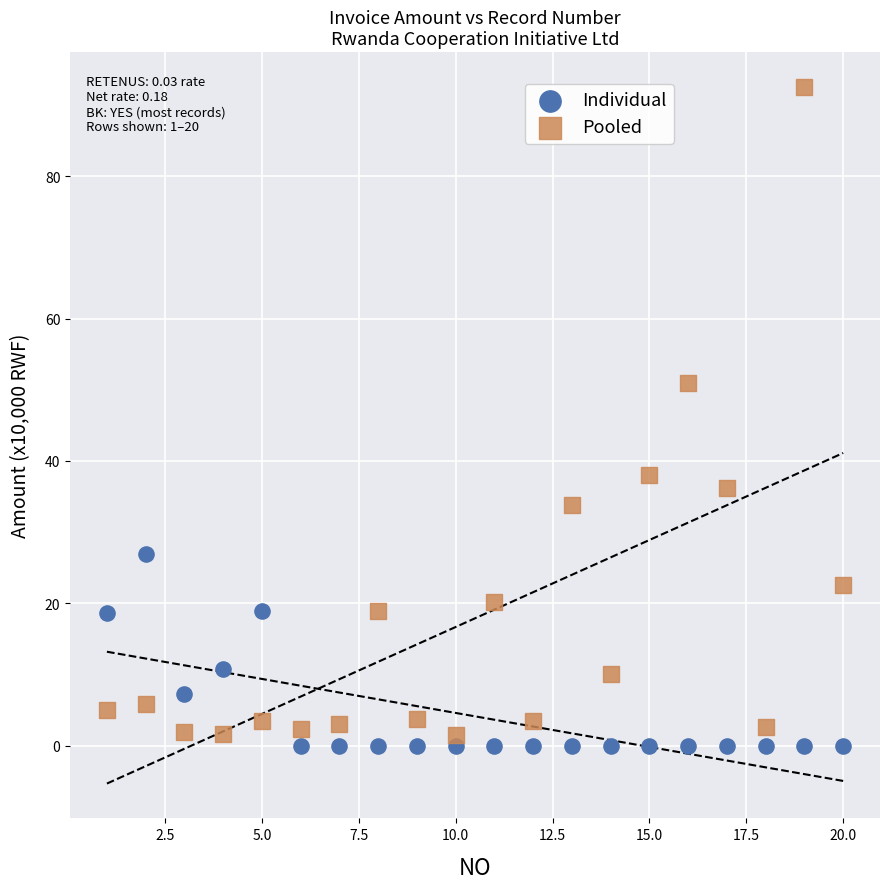

In the Pooled series, what Y value is closest to 47?

51.0